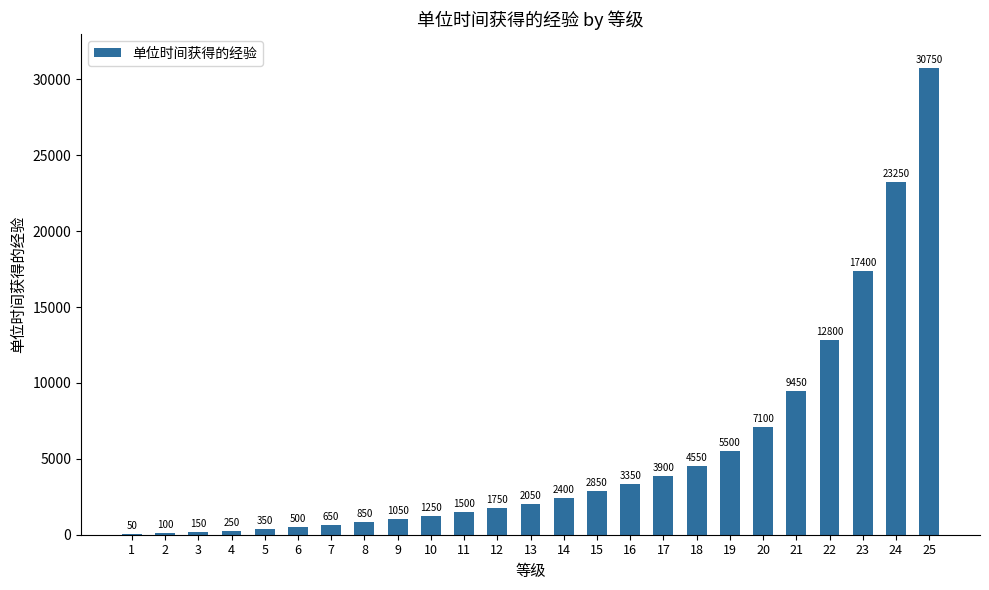

At which label is the value closest to 15400?

23